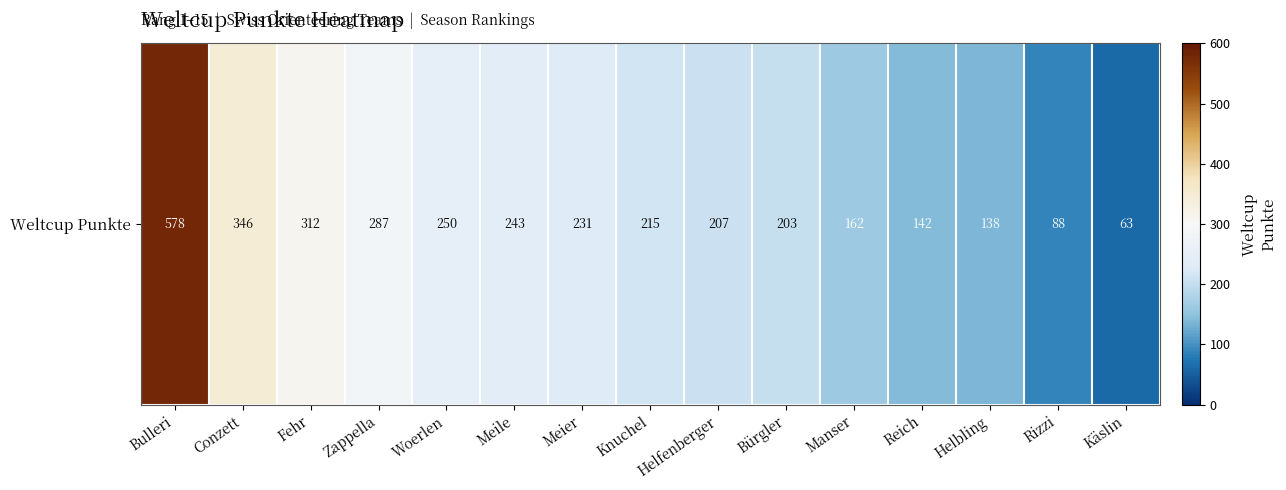

Rank the categories by value from lowest to highest.

Käslin, Rizzi, Helbling, Reich, Manser, Bürgler, Helfenberger, Knuchel, Meier, Meile, Woerlen, Zappella, Fehr, Conzett, Bulleri